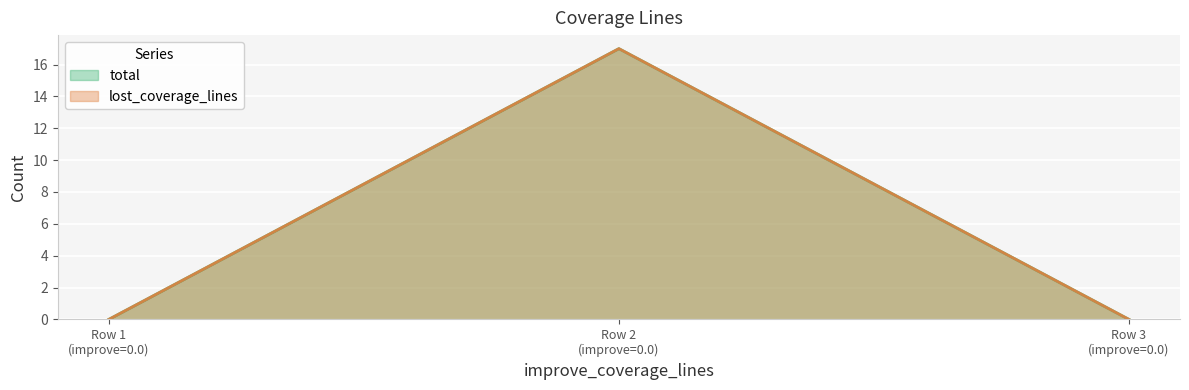

Between 0.0 and 0.0, which series saw the biggest shift?

total